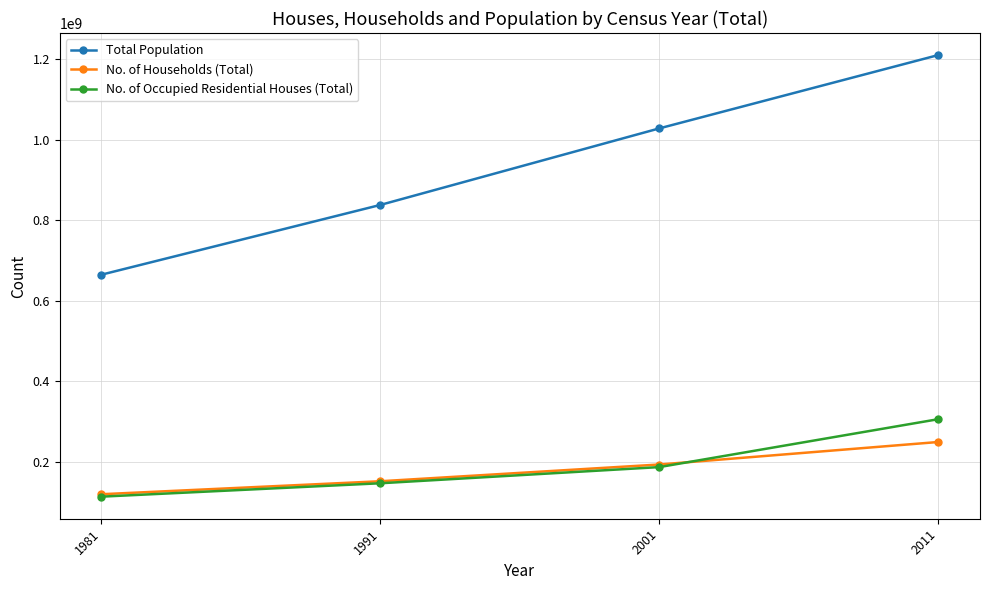

What is the sum of the No. of Occupied Residential Houses (Total) values at 1991 and 2001?

334175938